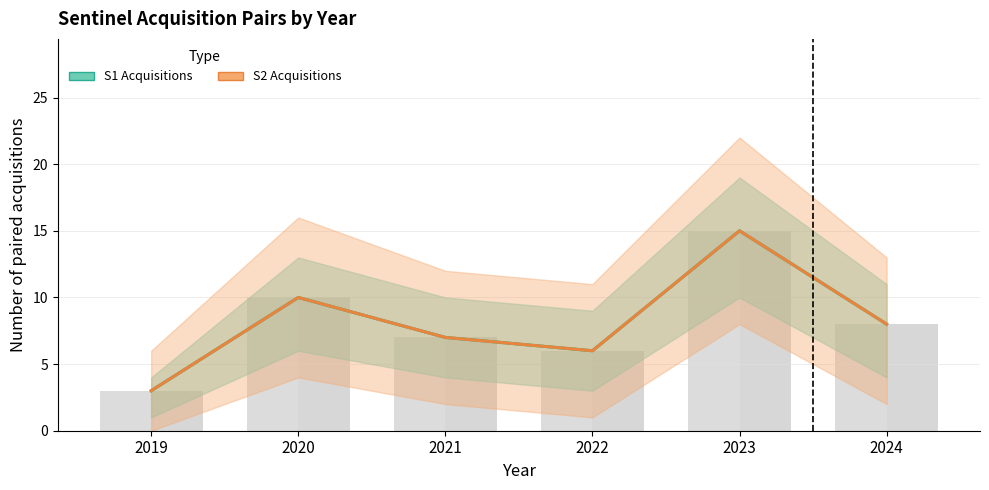

Rank the categories by S1 Acquisitions value from lowest to highest.

2019, 2022, 2021, 2024, 2020, 2023